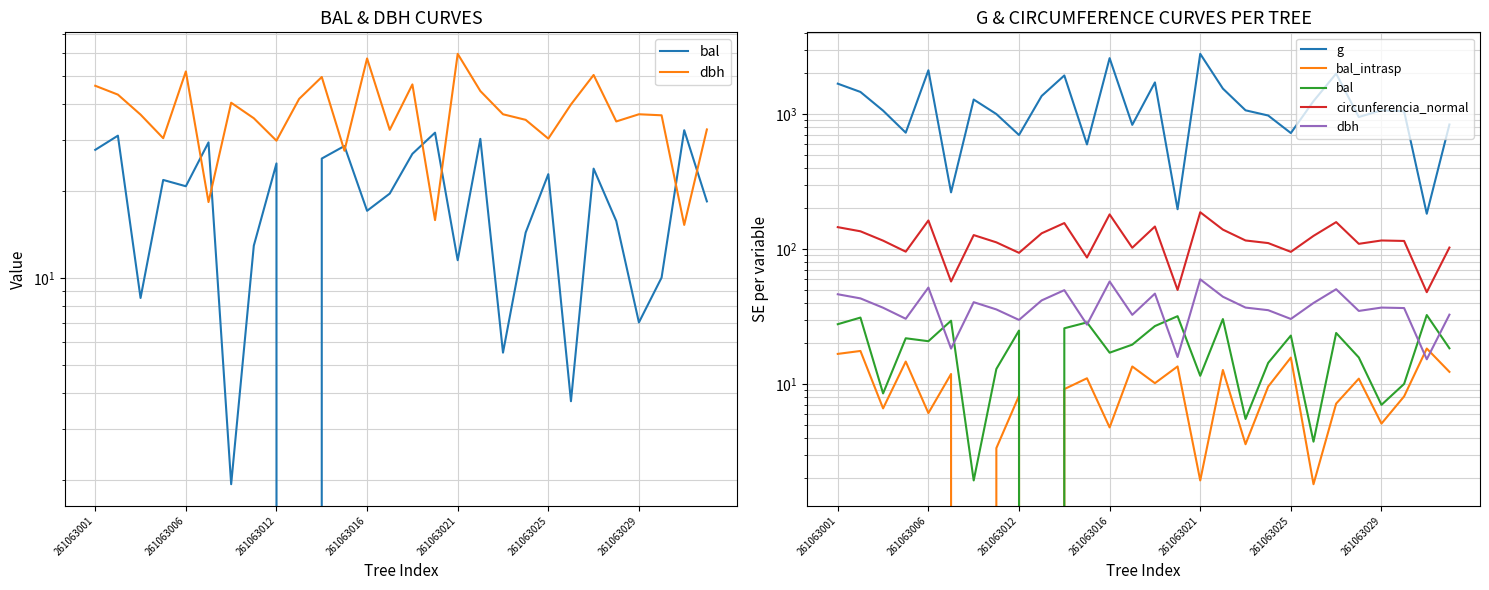

Reading left to right, list all the values displayed in this chart.

bal: 27.8	31.1	8.5	21.8	20.8	29.4	1.9	12.9	24.9	0.0	25.9	28.6	17.1	19.6	26.9	31.8	11.5	30.3	5.5	14.3	22.9	3.7	23.9	15.7	7.0	10.0	32.5	18.4
dbh: 46.2	43.1	36.8	30.4	51.9	18.3	40.4	35.7	29.9	41.6	49.6	27.6	57.5	32.5	46.8	15.8	59.6	44.4	36.9	35.2	30.4	39.9	50.4	34.8	36.9	36.5	15.2	32.6
g: 1680.0	1459.0	1060.7	728.2	2111.5	263.0	1281.9	1001.0	699.8	1362.5	1932.2	596.1	2596.7	832.1	1716.5	197.3	2794.5	1544.8	1066.5	975.9	723.5	1247.2	1995.0	951.1	1066.5	1049.2	182.7	837.2
bal_intrasp: 16.7	17.6	6.6	14.7	6.1	11.9	0.0	3.4	8.2	0.0	9.2	11.0	4.8	13.5	10.2	13.5	1.9	12.7	3.6	9.6	15.7	1.8	7.2	11.0	5.1	8.1	18.3	12.3
circunferencia_normal: 145.3	135.4	115.5	95.7	162.9	57.5	126.9	112.2	93.8	130.8	155.8	86.5	180.6	102.3	146.9	49.8	187.4	139.3	115.8	110.7	95.3	125.2	158.3	109.3	115.8	114.8	47.9	102.6